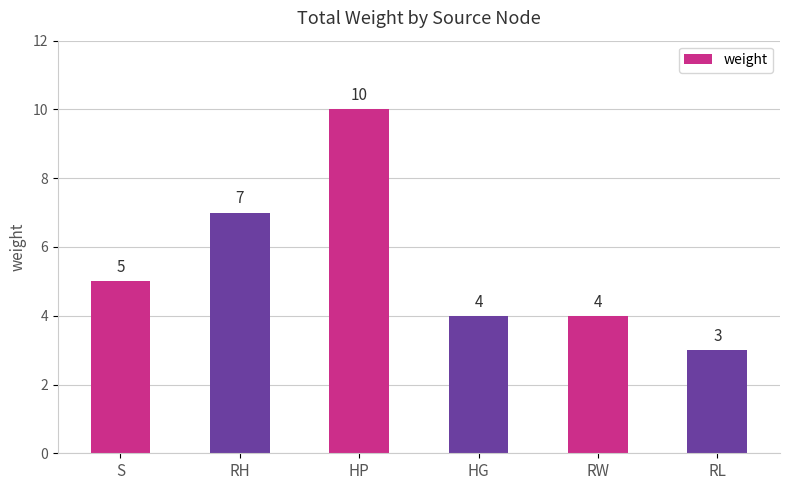

Is it true that the value at S is 5?

True